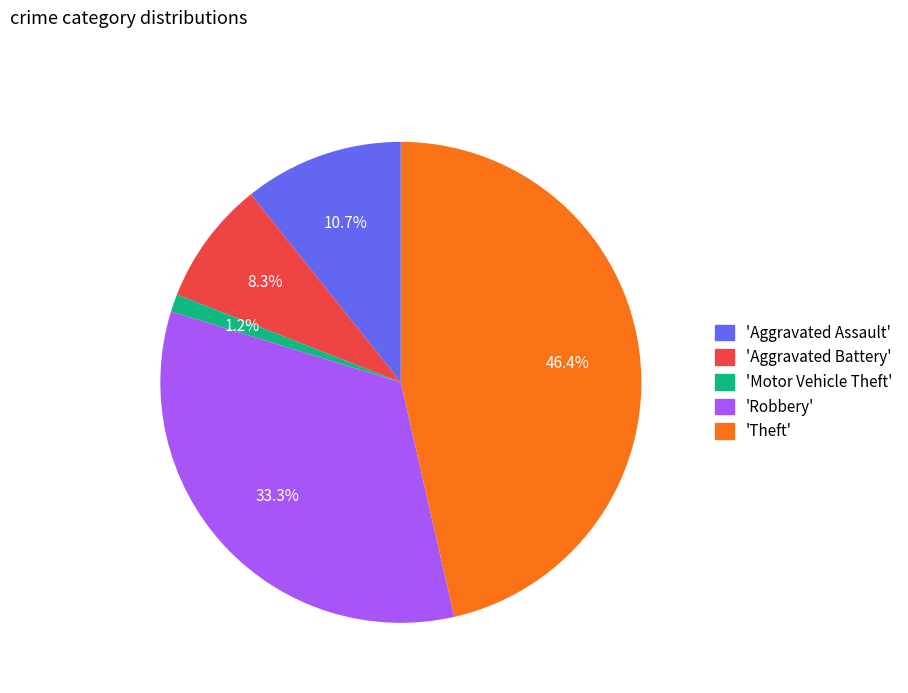

Rank the categories by value from highest to lowest.

'Theft', 'Robbery', 'Aggravated Assault', 'Aggravated Battery', 'Motor Vehicle Theft'